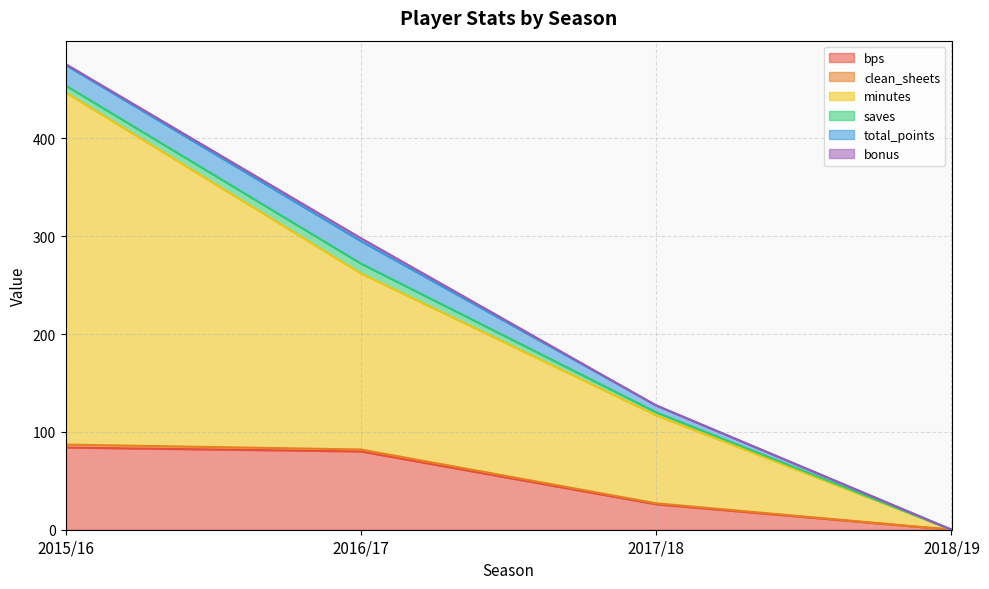

What is the maximum value for bps?

84